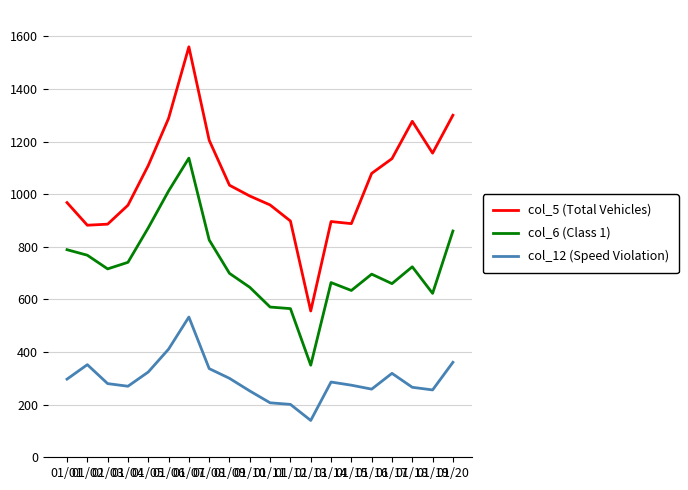

Which category has the lowest value across all series?

01/13